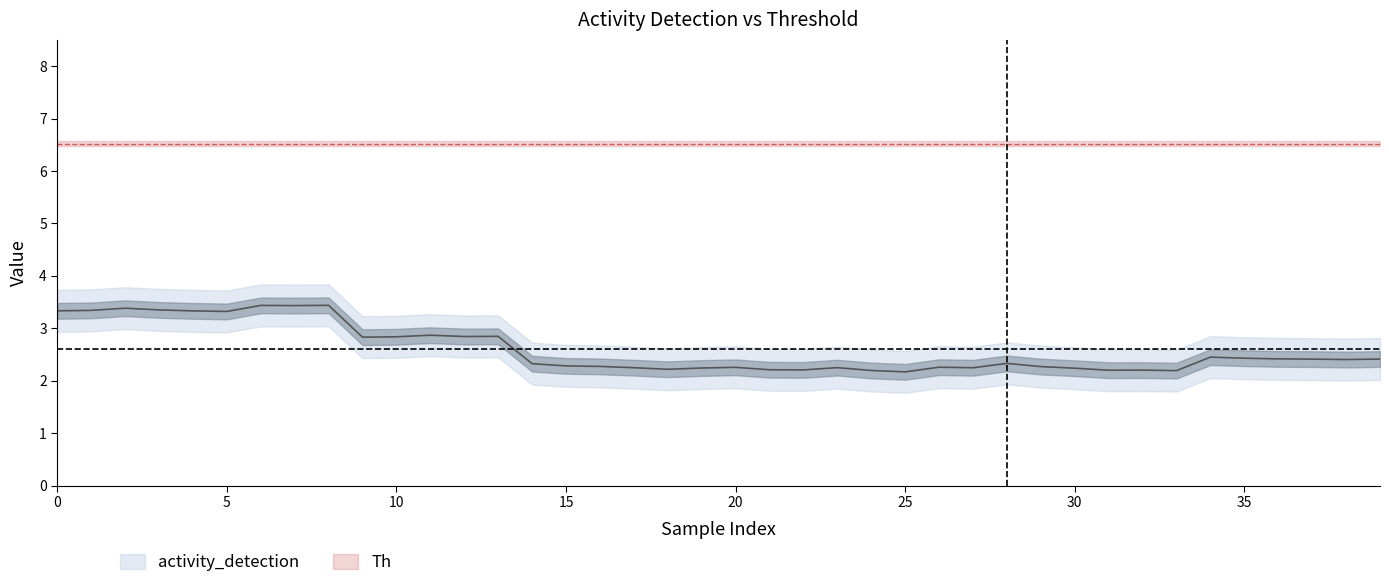

Read the value at 37.

2.4